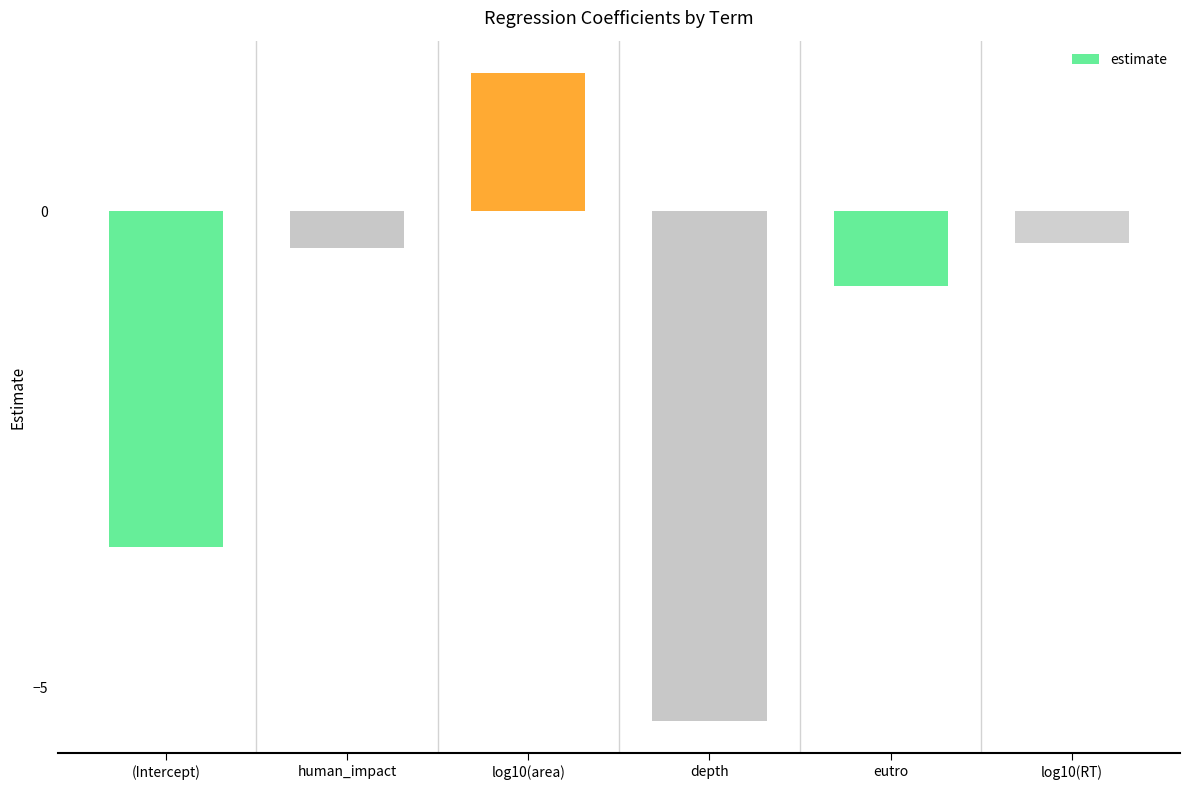

What is the average value?

-1.5